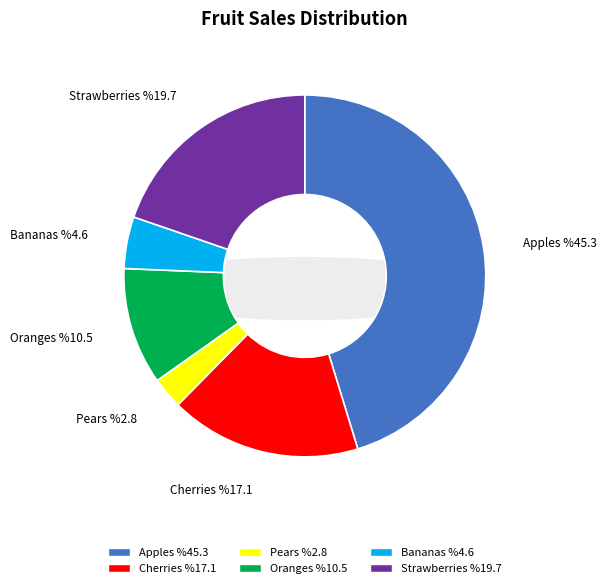

To the nearest percent, what is the combined percentage of Strawberries and Bananas?

24%